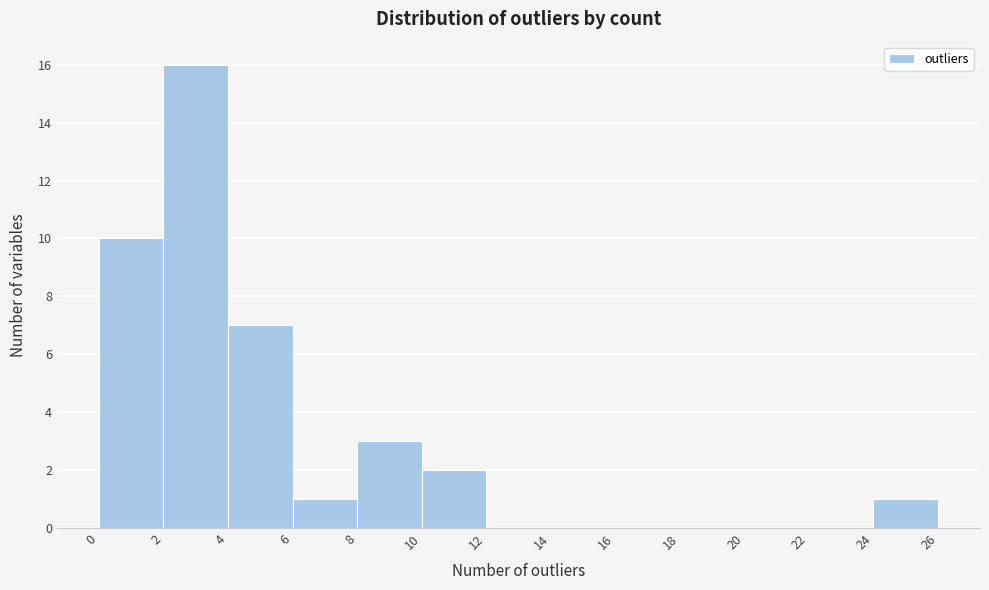

Reading left to right, transcribe this chart: for each bar, give the range it covers on the x-axis and its height. The values are not printed on the chart, so give them approximately, as read against the axis.

0 to 2: 10
2 to 4: 16
4 to 6: 7
6 to 8: 1
8 to 10: 3
10 to 12: 2
12 to 14: 0
14 to 16: 0
16 to 18: 0
18 to 20: 0
20 to 22: 0
22 to 24: 0
24 to 26: 1